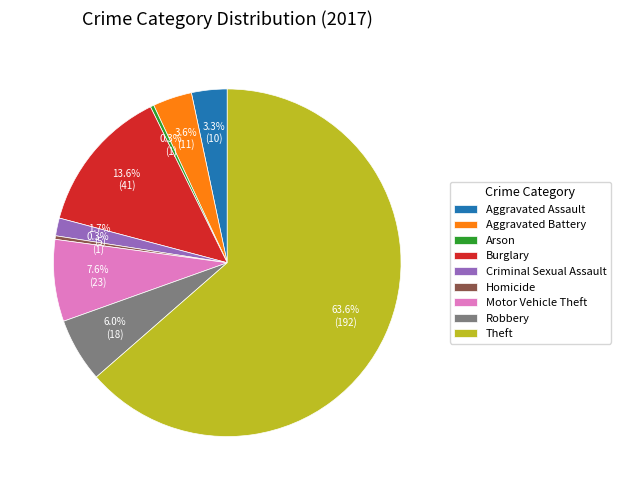

Is the sum of Arson and Aggravated Battery greater than half?

No